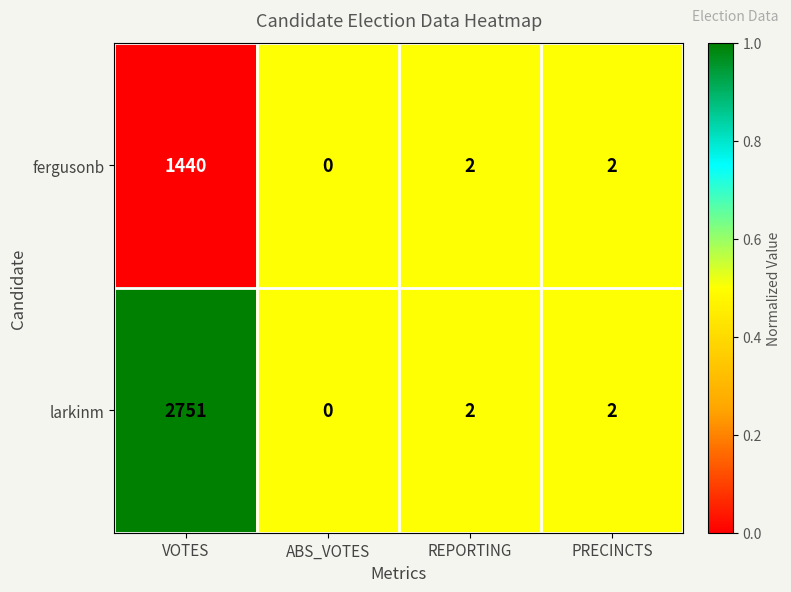

Reading left to right, list all the values displayed in this chart.

fergusonb: 1440	0	2	2
larkinm: 2751	0	2	2